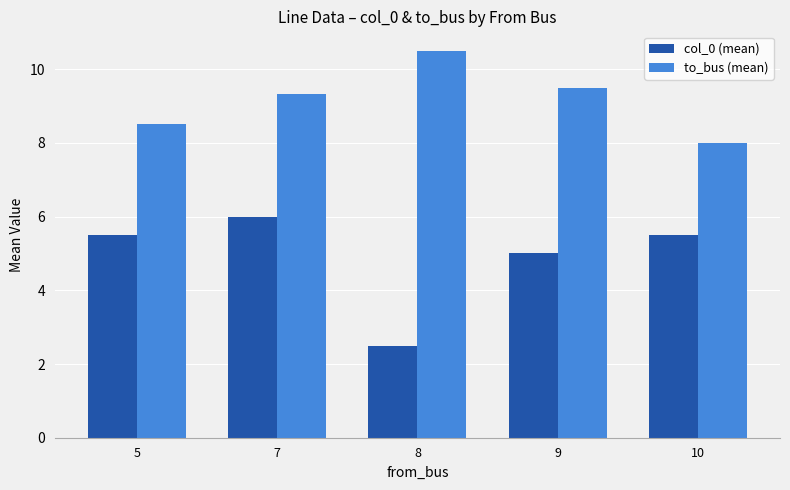

What is the difference between the to_bus (mean) values at 10 and 5?

0.5